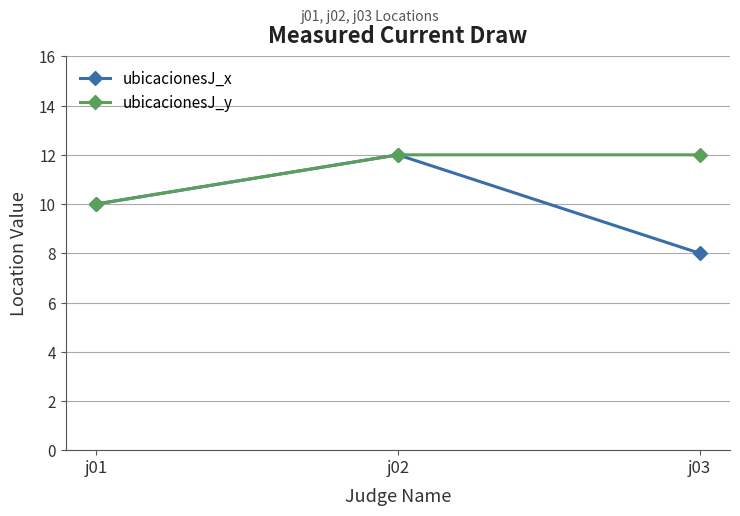

What is the difference between the maximum and minimum values in the ubicacionesJ_x series?

4